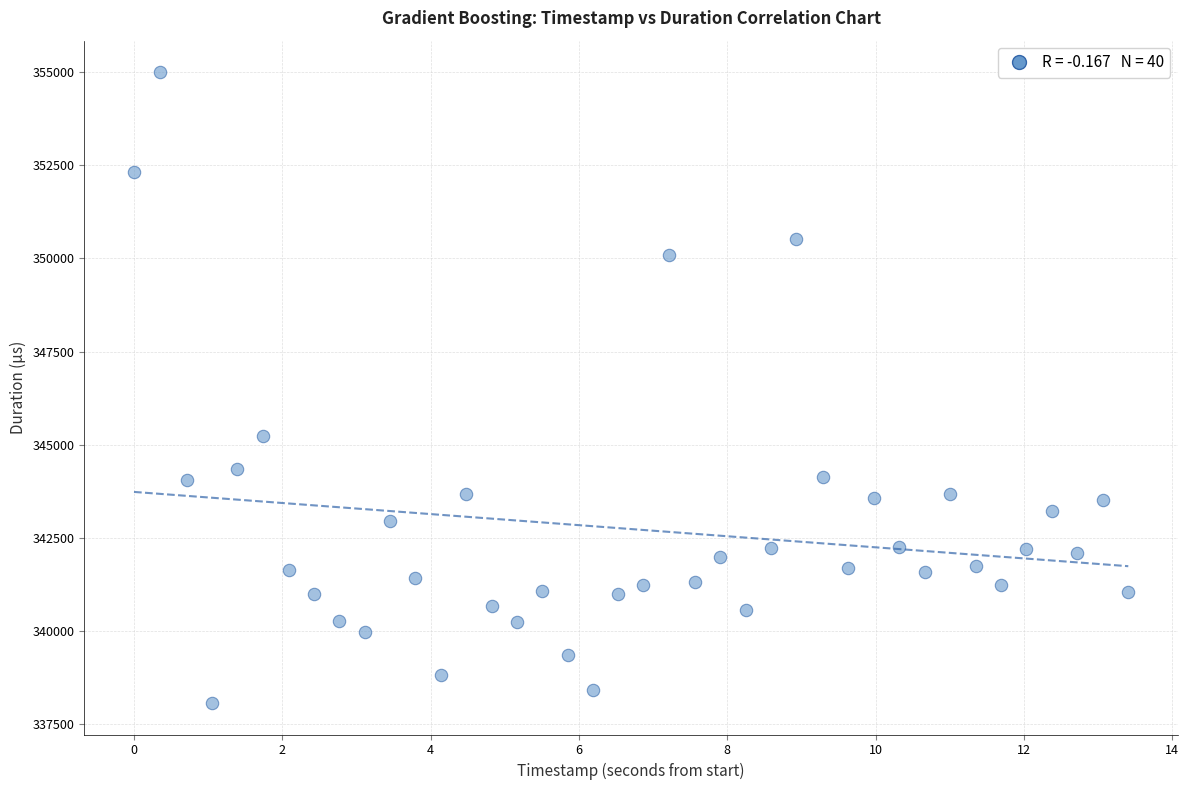

What is the range of Y values (max minus min)?

16927.8